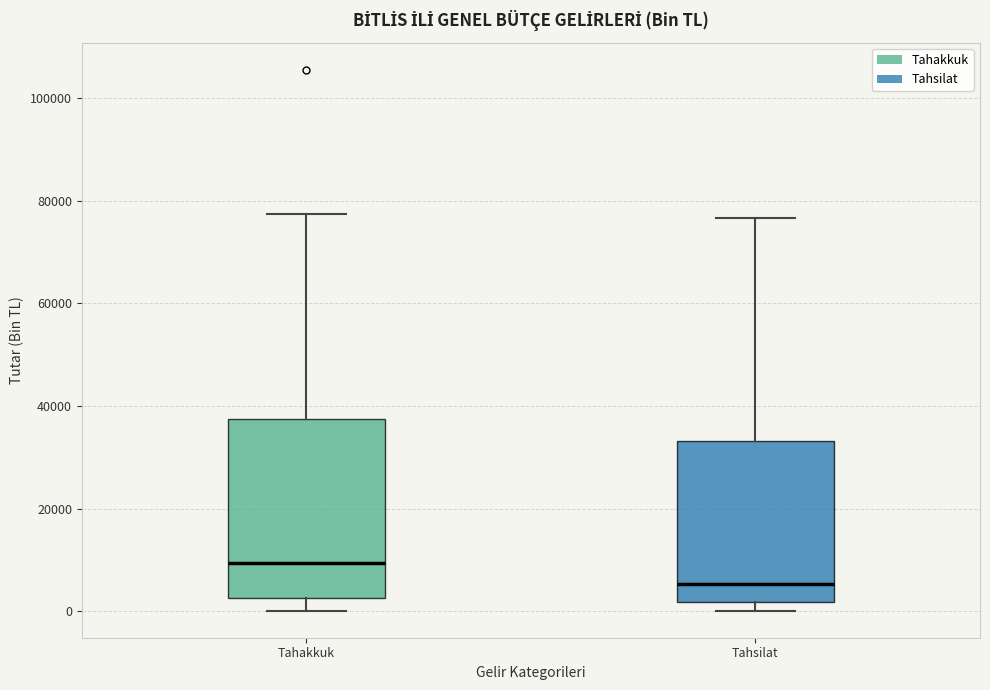

Which box has the lowest median line?

Tahsilat